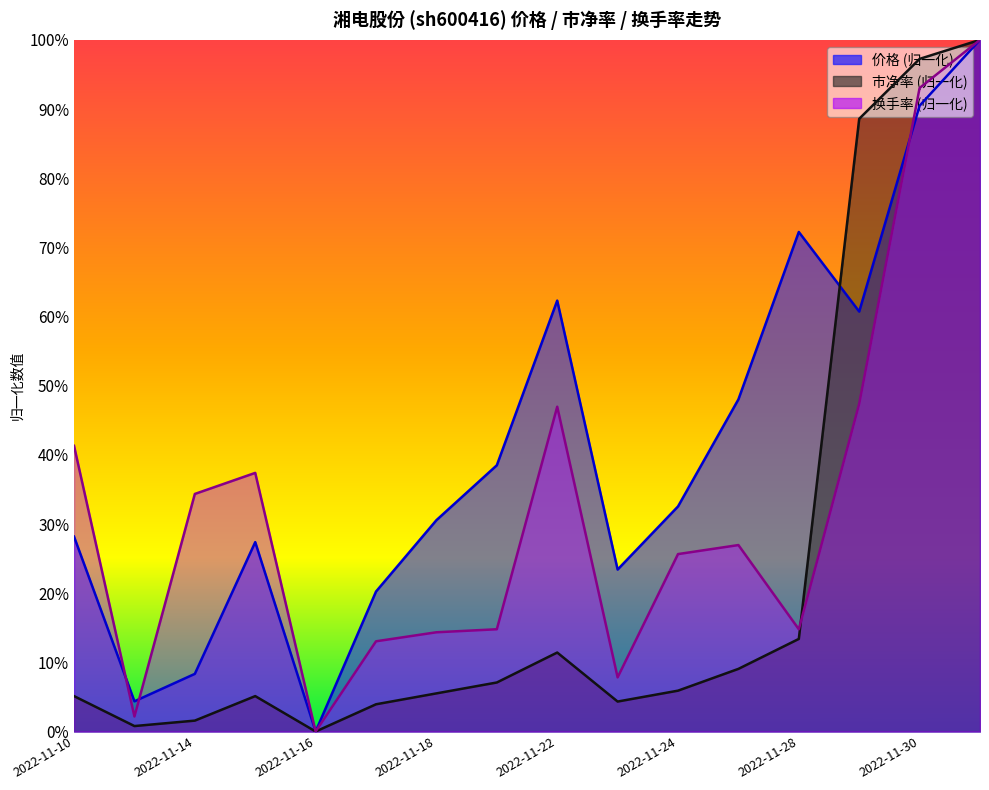

What is the average value of the 价格 series?

0.4